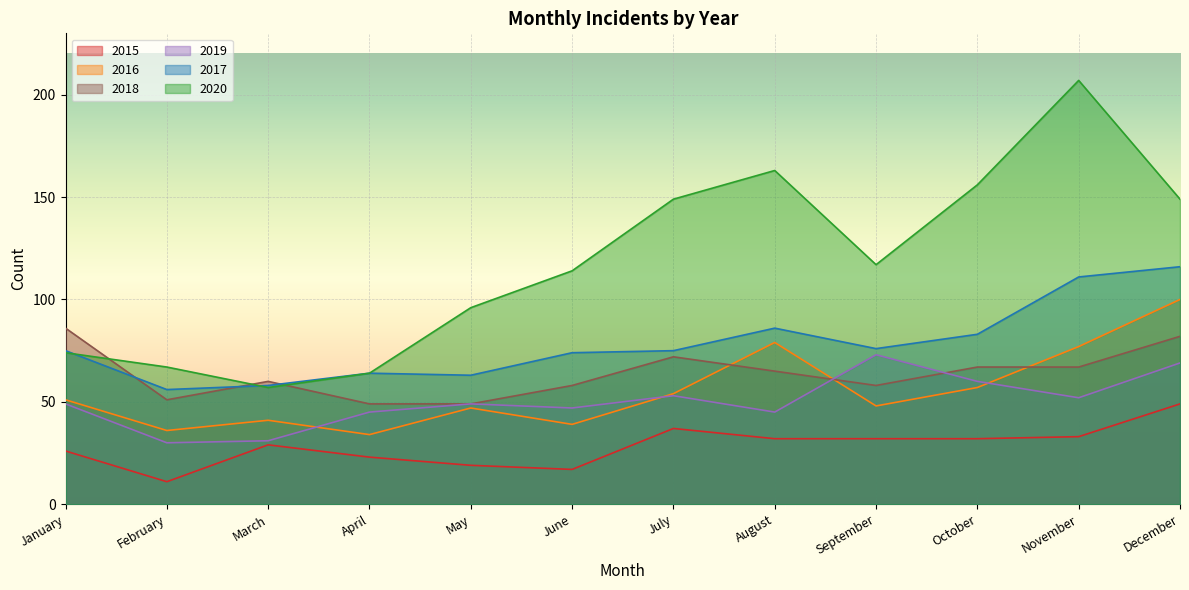

Where is the first local minimum for 2019?

February